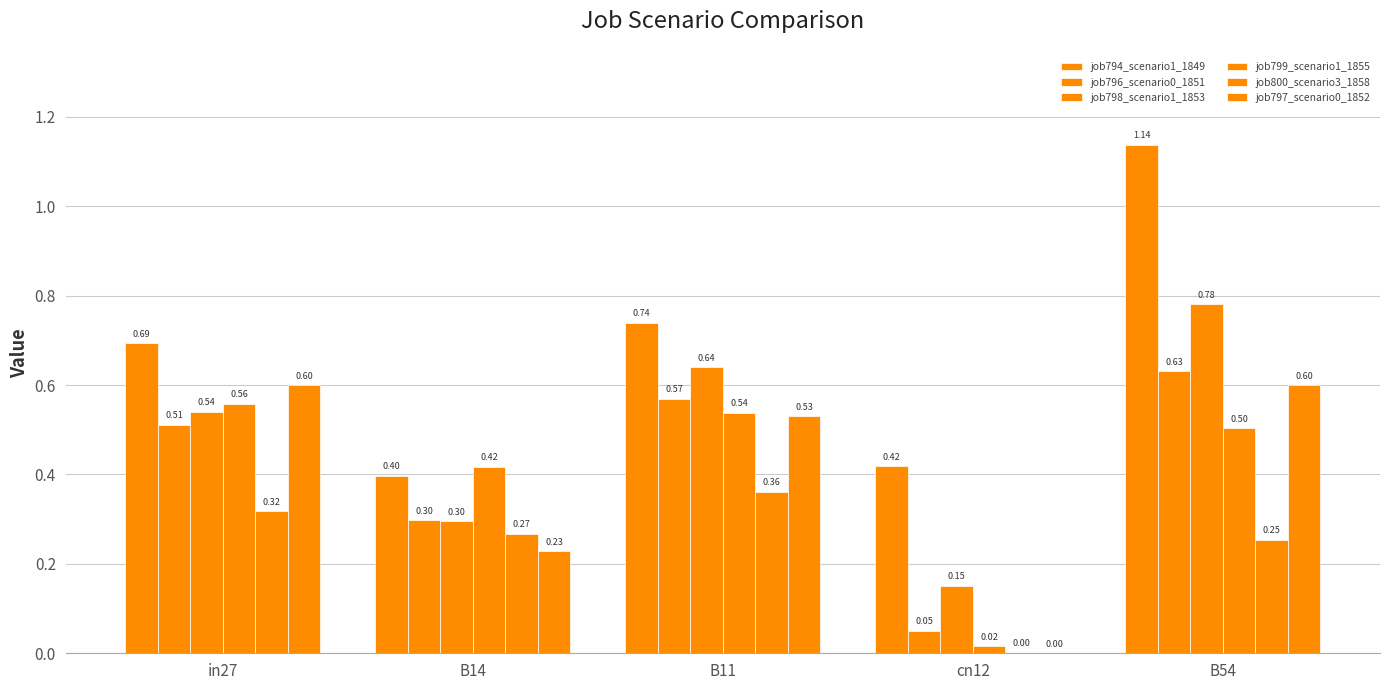

Rank the series by their maximum value, from lowest to highest.

job800_scenario3_1858, job799_scenario1_1855, job797_scenario0_1852, job796_scenario0_1851, job798_scenario1_1853, job794_scenario1_1849